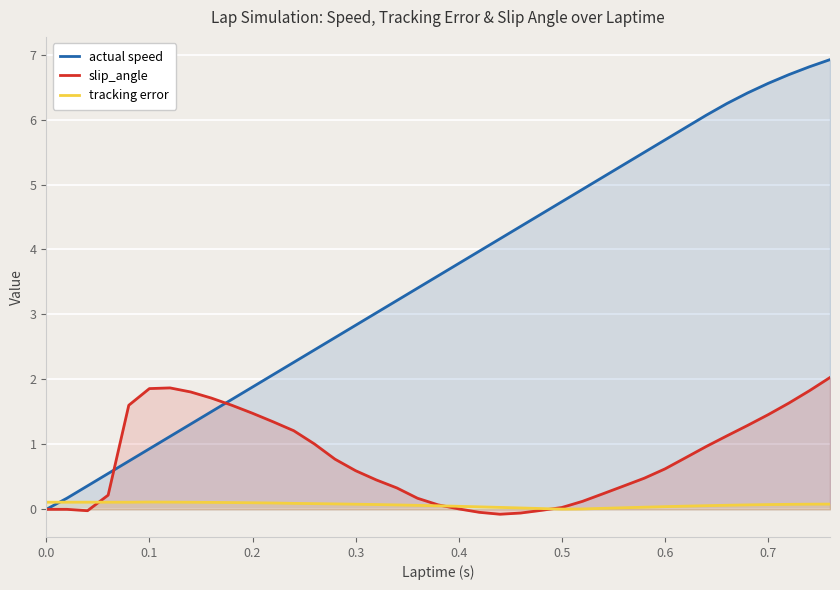

Which series has the widest spread of values?

actual speed